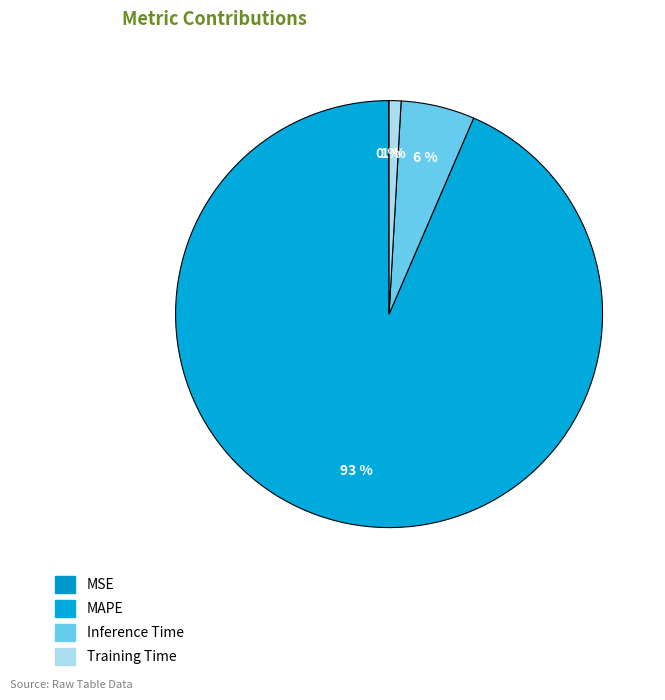

What is the largest slice in the pie chart?

MAPE